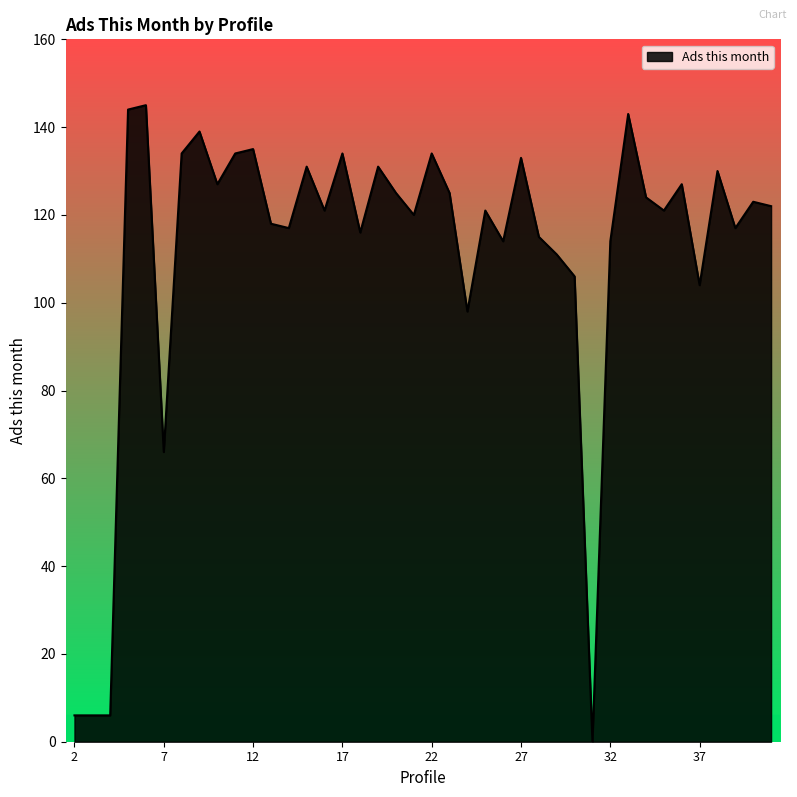

What is the difference between the maximum and minimum values?

145